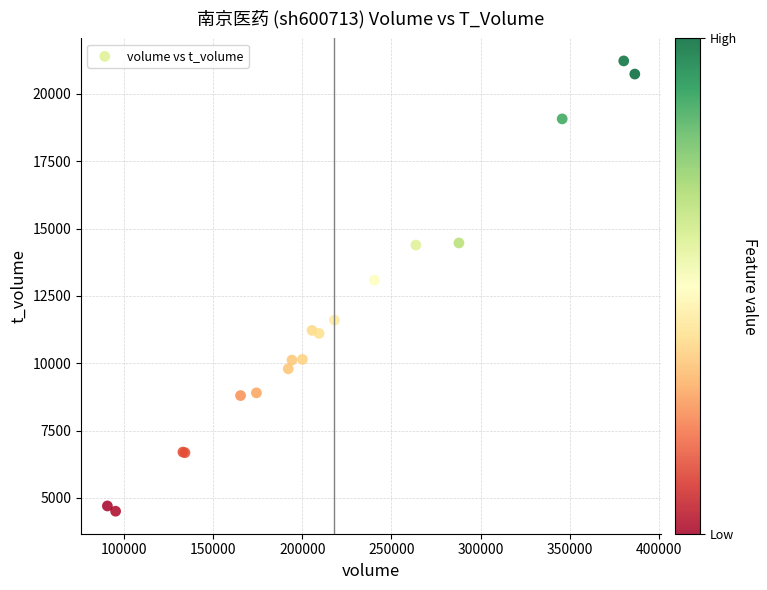

What Y value in the scatter plot is closest to 12866?

13087.9